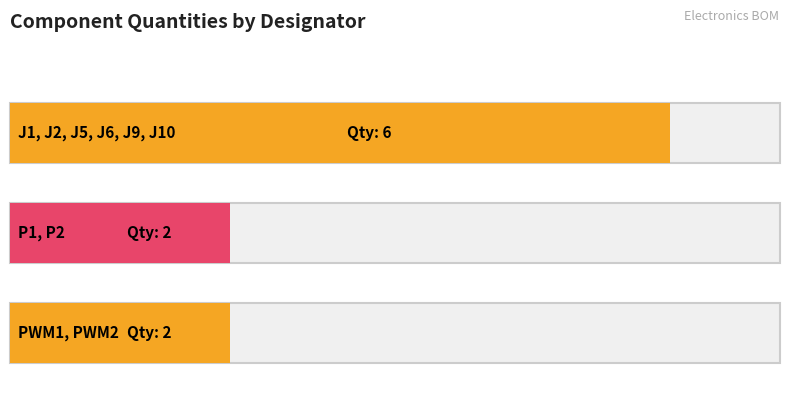

Approximately how many times larger is the value at J1, J2, J5, J6, J9, J10 compared to P1, P2?

3.0